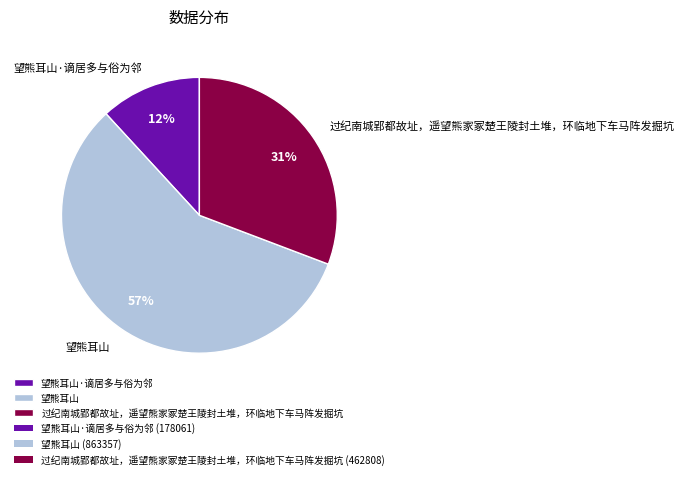

How many segments does this pie chart have?

3